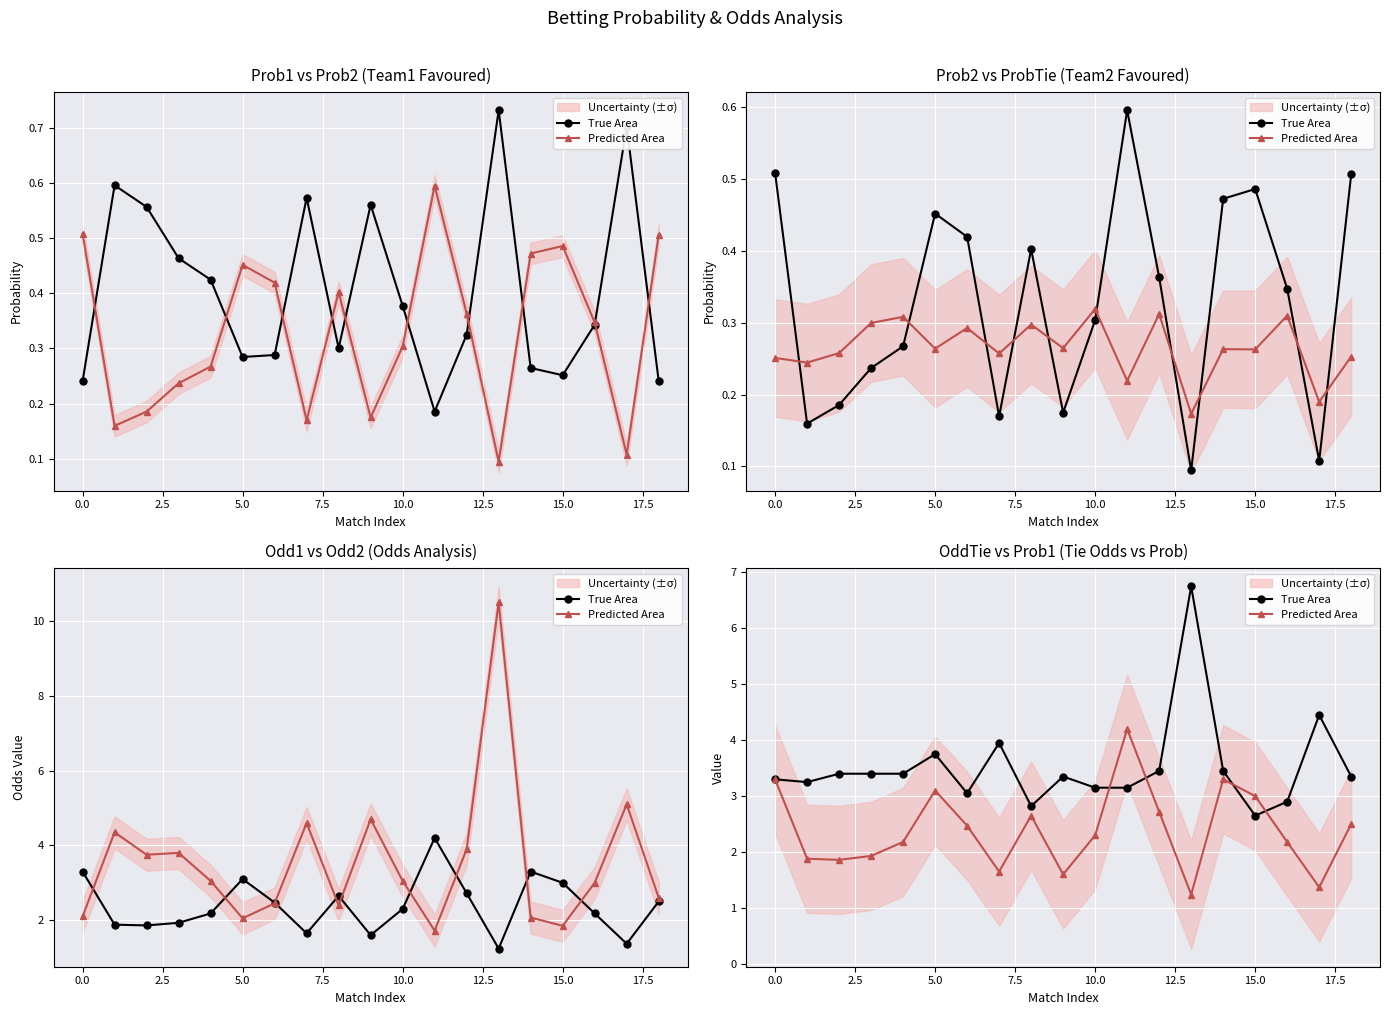

True or false: True Area has a value of 1.6 at 17.5.

False